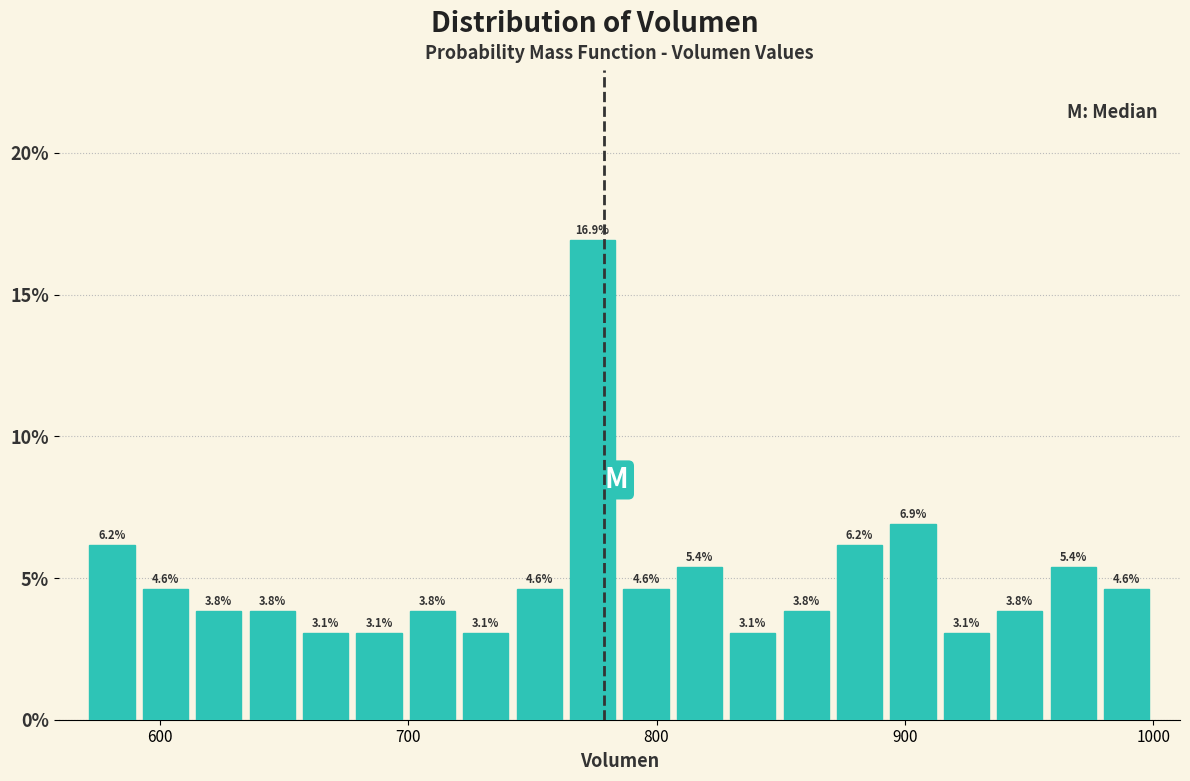

Around what value on the x-axis is the tallest bar? Give the approximate position of its centre, as read against the axis.

770